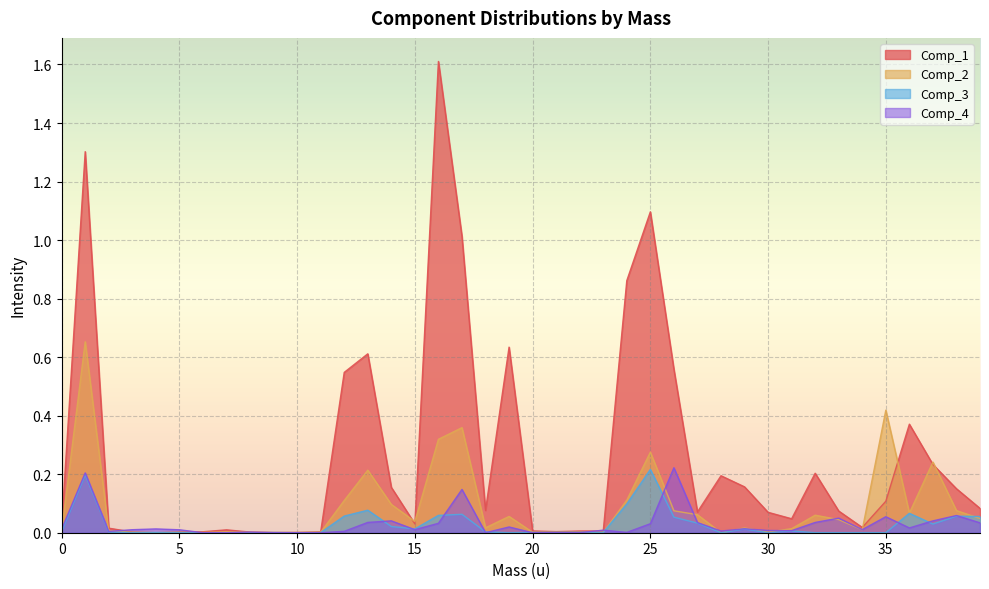

What is the average value of the Comp_1 series?

0.3